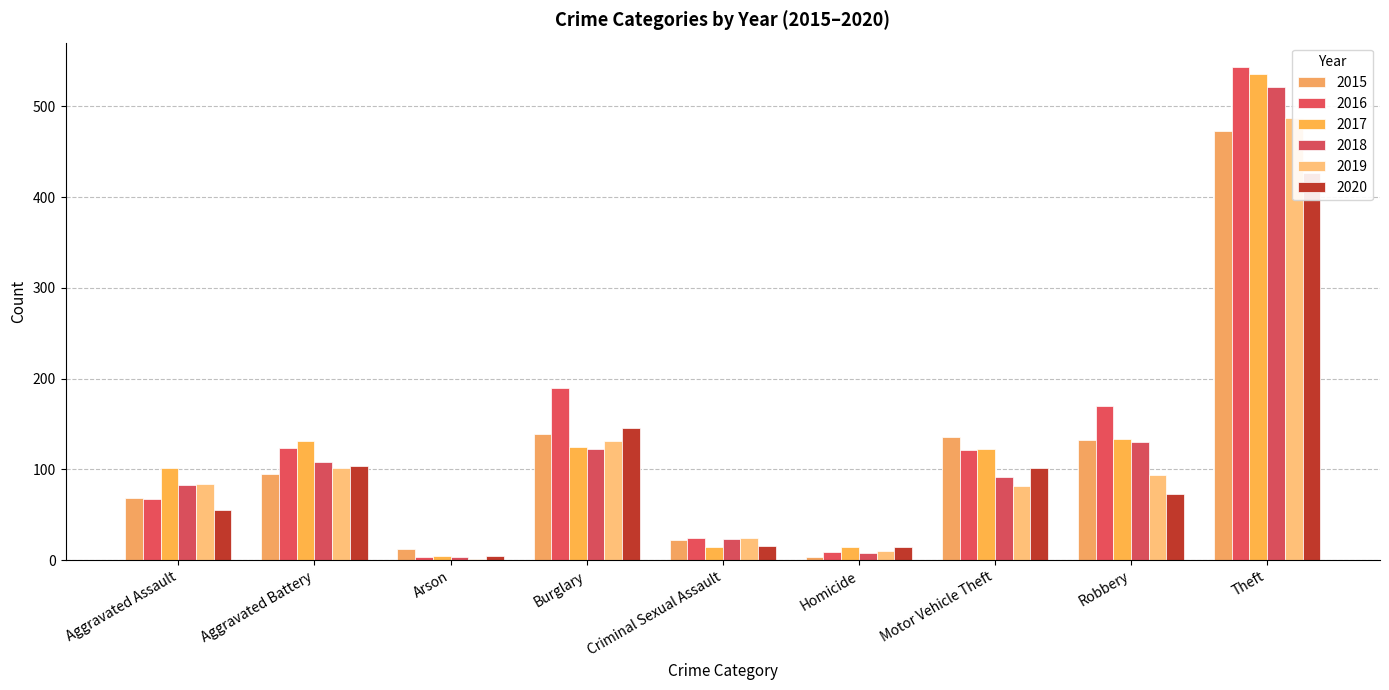

Which series has the widest spread of values?

2016